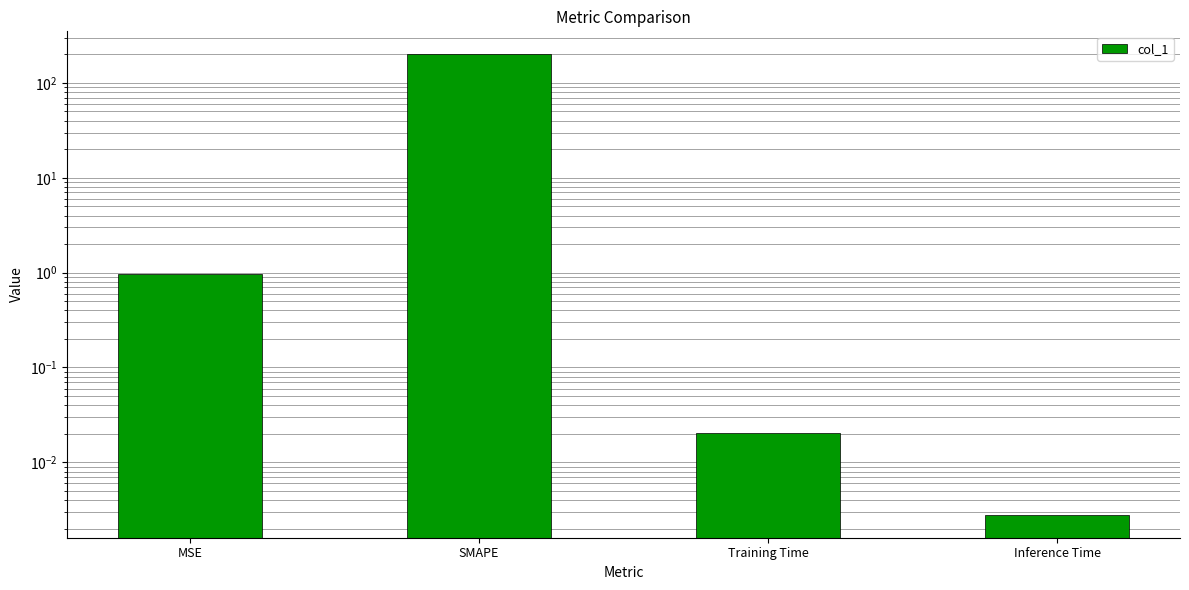

Reading left to right, list all the values displayed in this chart.

1.0	200.0	0.0	0.0